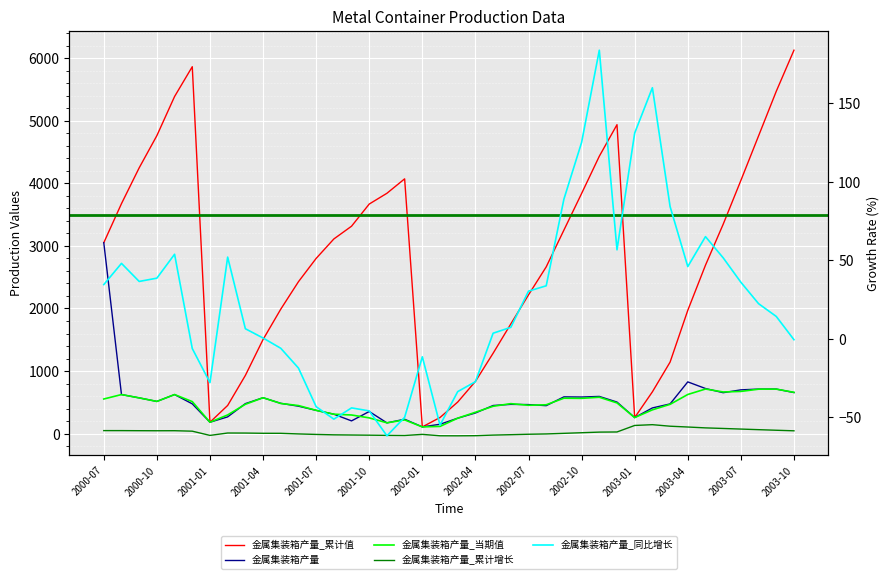

Reading right to left, what are all the values shown in this chart?

金属集装箱产量_累计值: 6127.7	5471.1	4758.6	4046.4	3346.5	2692.0	1970.6	1143.4	668.2	257.3	4937.6	4432.9	3838.1	3252.8	2665.1	2217.8	1753.2	1285.1	835.3	505.1	258.0	108.0	4072.0	3841.4	3669.3	3315.2	3111.2	2800.4	2428.0	1989.2	1504.6	930.5	450.7	182.4	5864.0	5387.6	4762.9	4247.8	3676.1	3051.4
金属集装箱产量: 656.6	712.5	712.1	699.9	654.5	721.4	827.2	475.2	411.0	257.3	504.7	594.8	585.3	587.8	447.3	464.6	468.1	449.8	330.2	247.1	150.0	108.0	230.6	172.1	354.1	204.0	310.8	372.4	438.9	484.5	574.2	479.7	268.3	182.4	476.3	624.8	515.0	571.7	624.7	3051.4
金属集装箱产量_当期值: 660.3	711.6	710.7	675.0	666.1	713.1	625.9	468.5	380.4	257.3	491.1	581.8	564.1	566.6	461.4	453.5	479.5	437.6	341.8	247.1	115.7	108.0	219.6	173.2	252.1	298.2	310.9	372.4	448.8	482.5	574.2	469.0	299.1	182.4	512.3	624.8	515.0	571.4	624.7	553.8
金属集装箱产量_累计增长: 45.4	54.3	63.7	73.2	83.0	92.2	106.1	118.9	143.5	131.0	26.9	24.6	14.7	5.1	-4.6	-9.5	-16.7	-22.9	-32.8	-34.6	-34.0	-11.5	-29.5	-27.5	-24.3	-21.6	-18.9	-12.4	-4.5	5.4	5.8	9.5	10.2	-27.9	39.5	47.0	46.3	47.2	48.5	48.6
金属集装箱产量_同比增长: -0.6	14.2	22.4	36.0	51.5	65.0	46.0	84.2	159.8	131.0	56.6	183.7	125.0	88.9	33.7	30.3	7.3	3.5	-27.3	-33.6	-54.9	-11.5	-50.0	-61.8	-45.9	-44.0	-51.2	-43.2	-18.6	-6.0	0.5	6.4	52.0	-27.9	-6.2	53.8	38.6	36.5	48.0	34.5